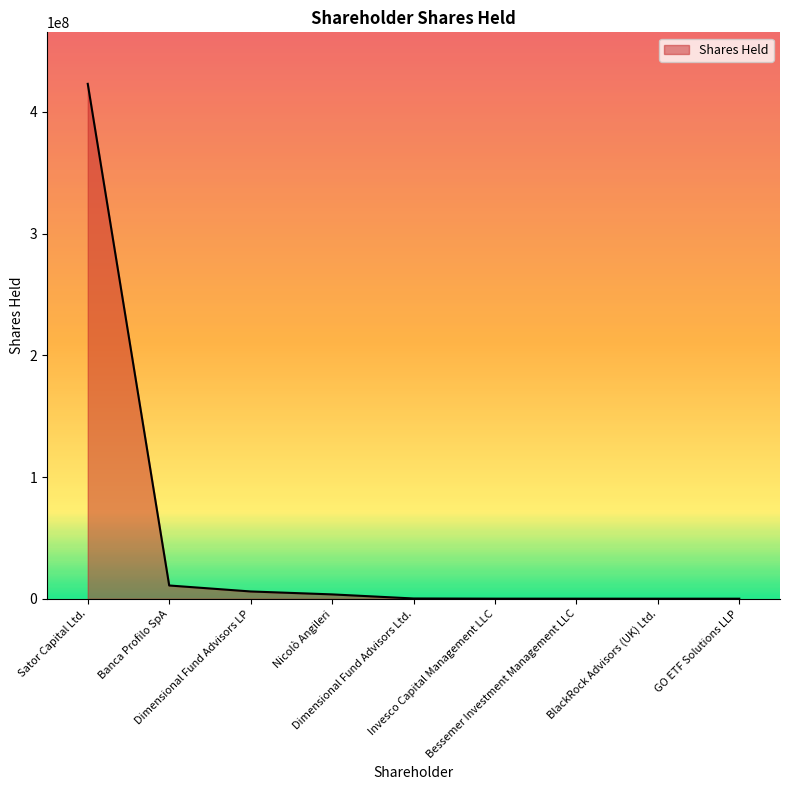

What is the ratio of the value at Sator Capital Ltd. to the value at Dimensional Fund Advisors LP?

70.3